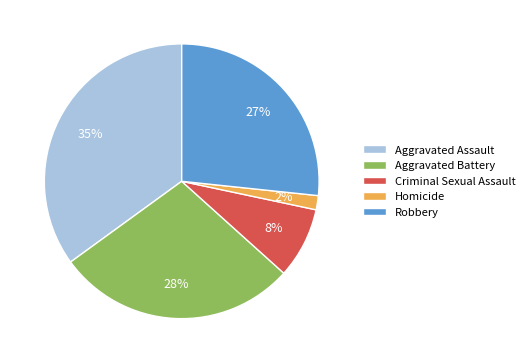

The Criminal Sexual Assault slice represents 8% of the pie. True or false?

True